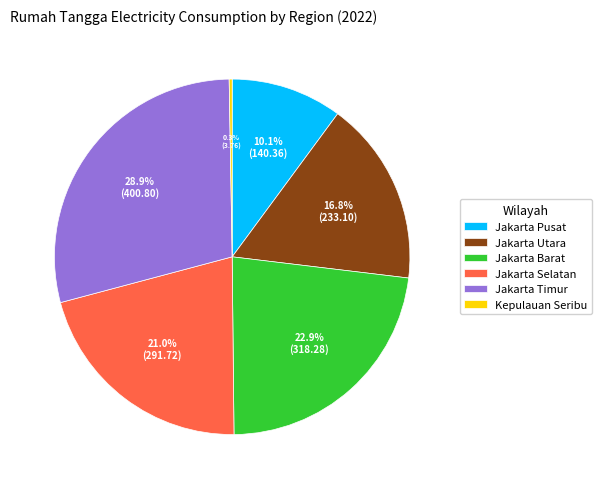

Which slice is the largest?

Jakarta Timur